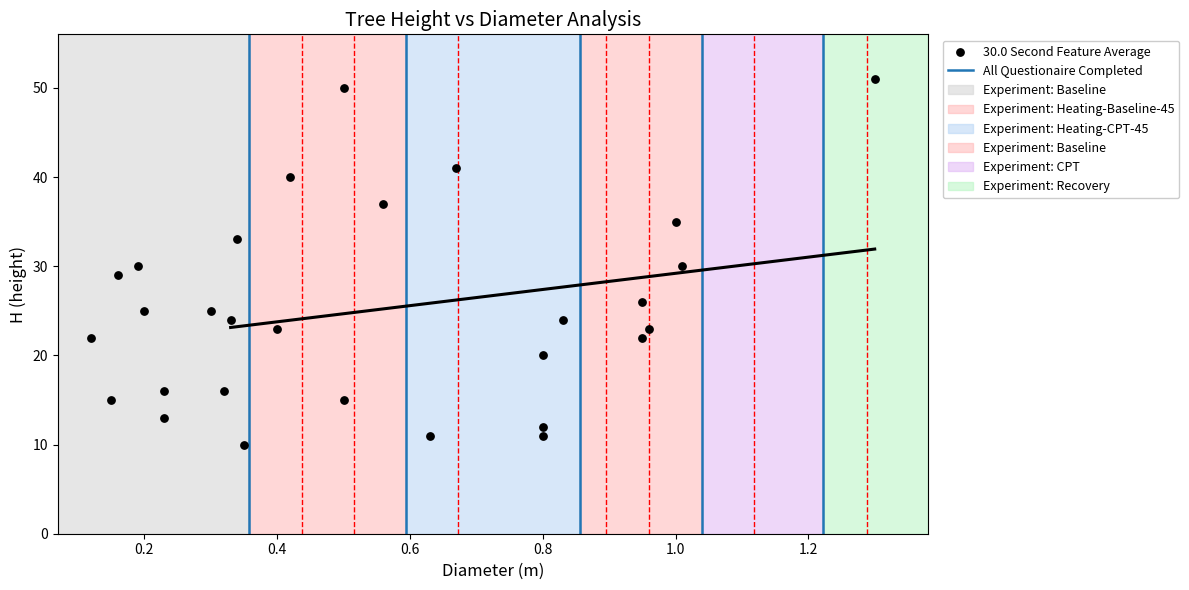

What is the range of Y values (max minus min)?

41